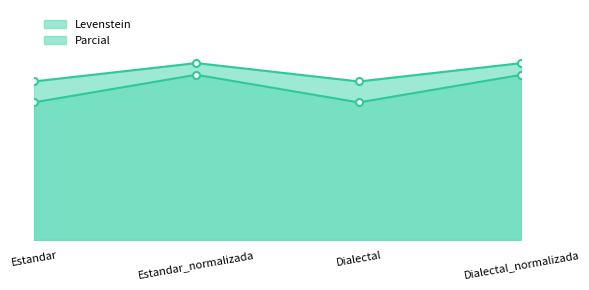

The Parcial_line series shows 70.1 at Estandar_normalizada. True or false?

True